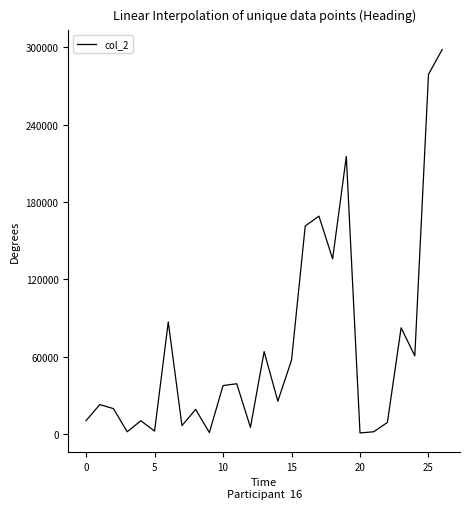

How many lines are shown in the chart?

1